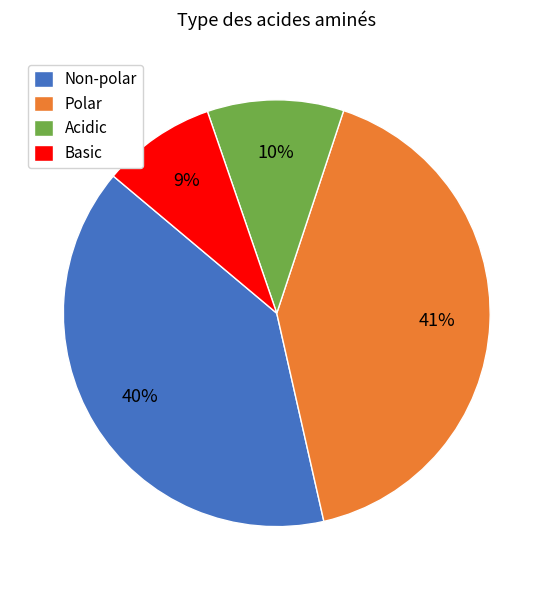

Which category has the biggest portion of the pie?

Polar